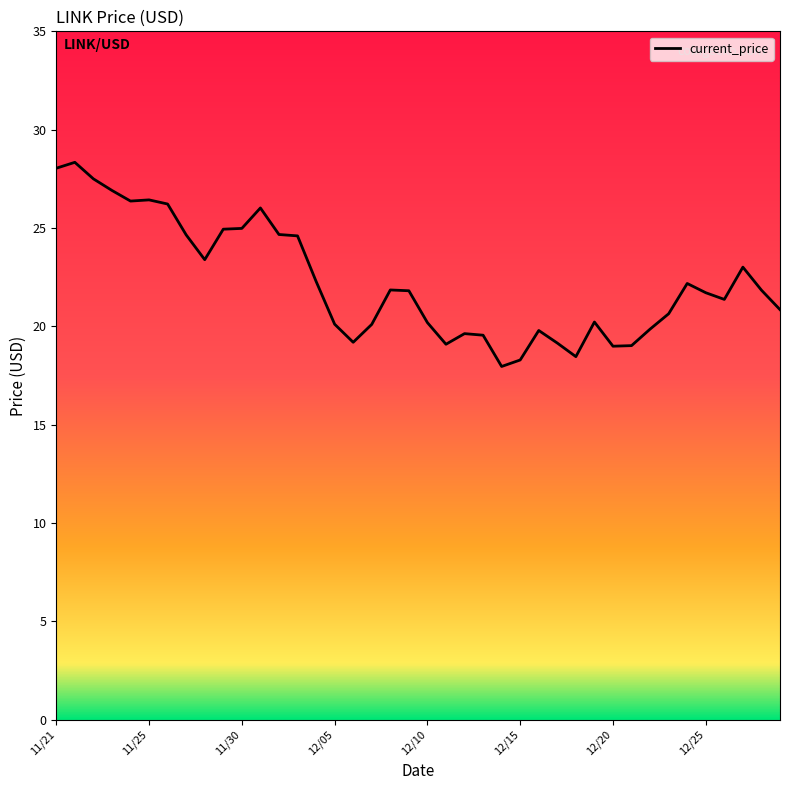

What is the greatest value displayed?

28.3